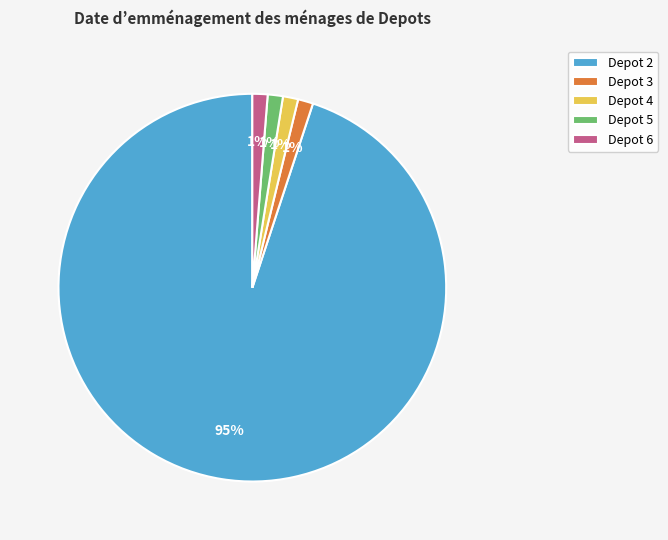

Does Depot 2 represent more than half of the total?

Yes